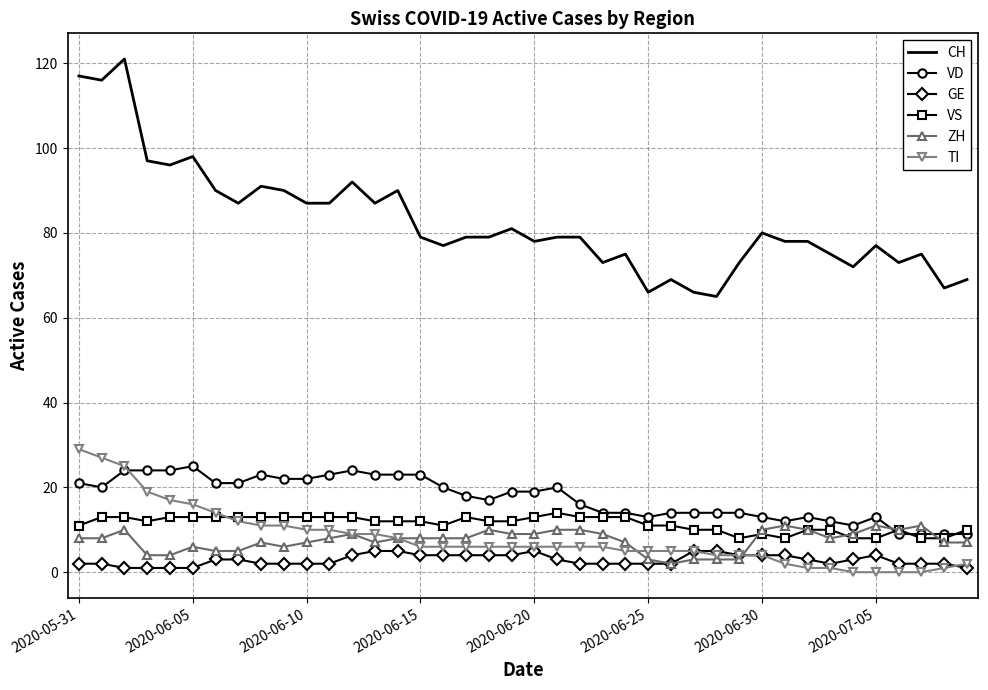

Which series has the widest spread of values?

CH